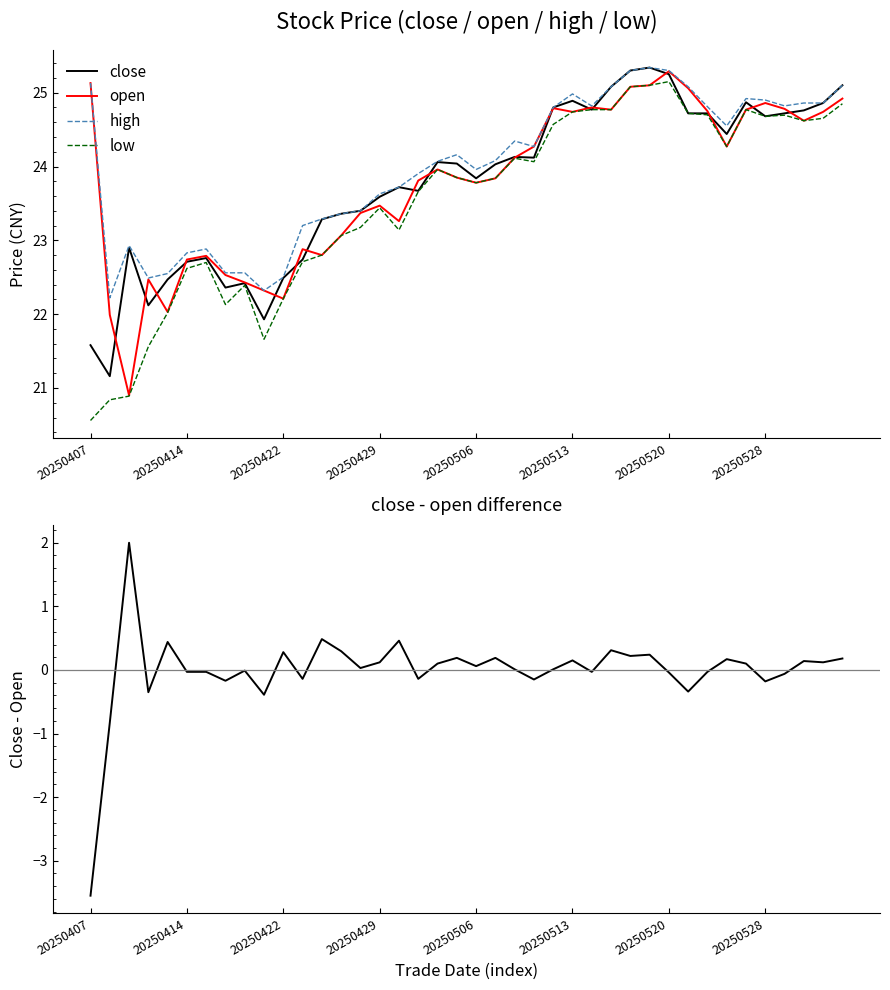

True or false: open has more than 0 interior local peaks.

True